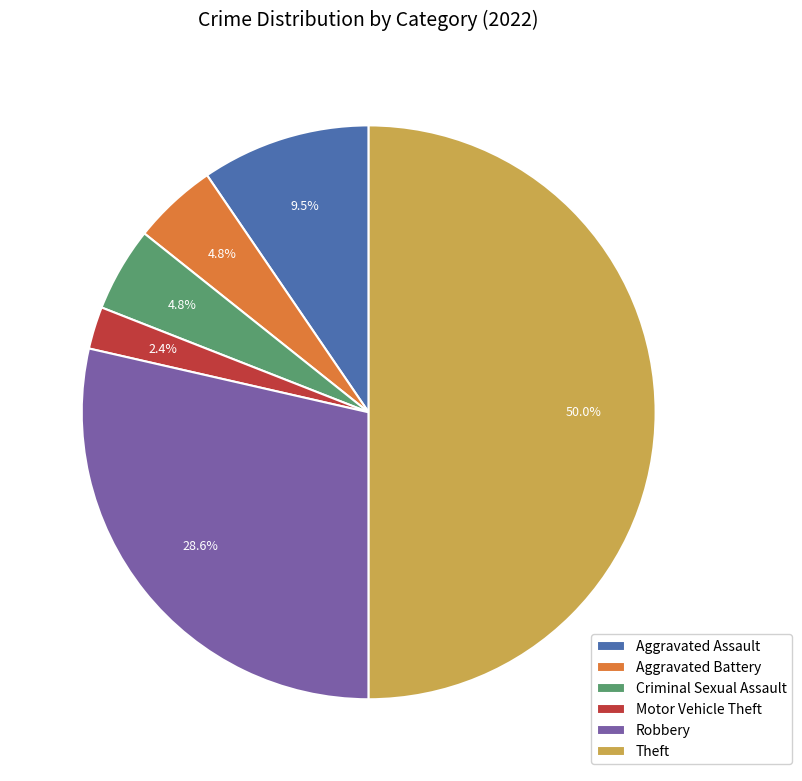

Does Criminal Sexual Assault represent more than half of the total?

No